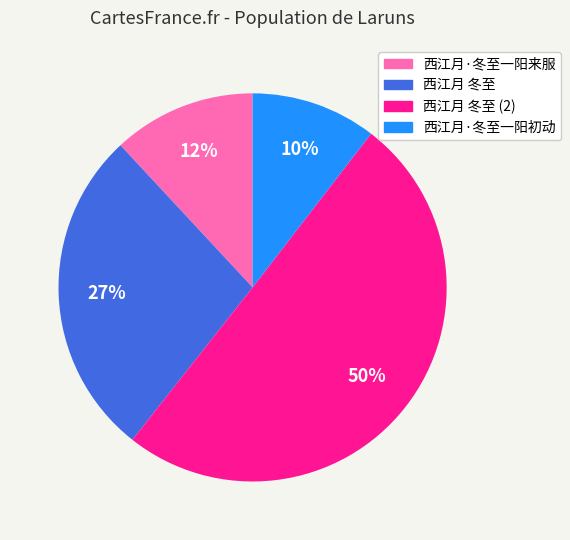

To the nearest percent, what is the difference between the largest and smallest slice percentages?

40%